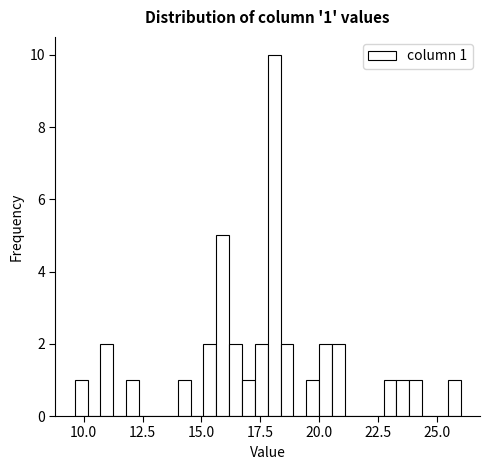

Read against the x-axis, roughly where is the centre of the tallest bar?

18.0